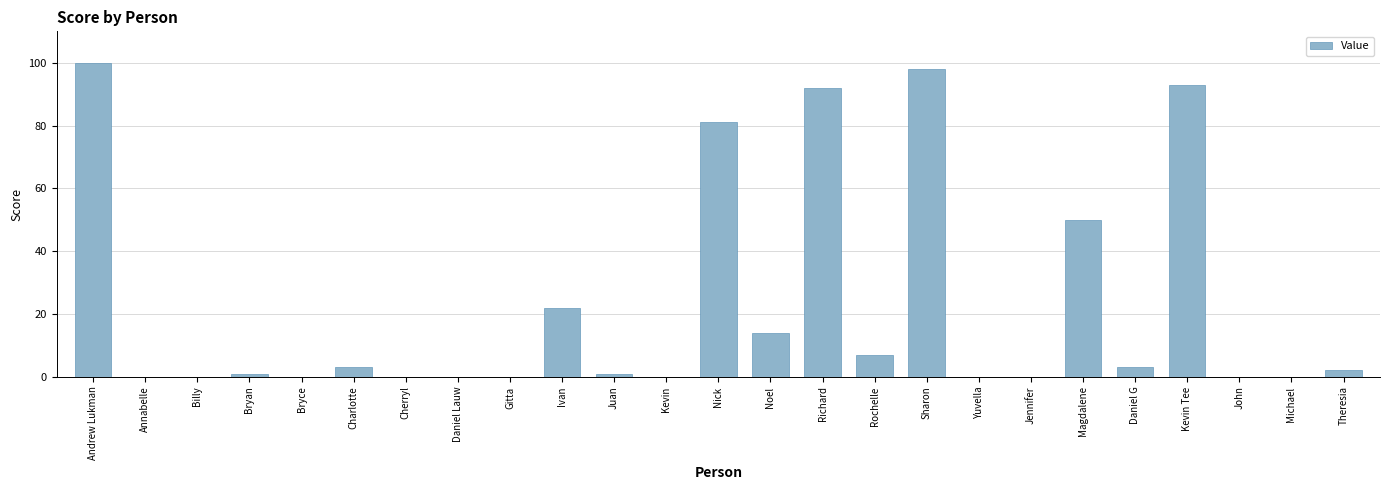

What is the greatest value displayed?

100